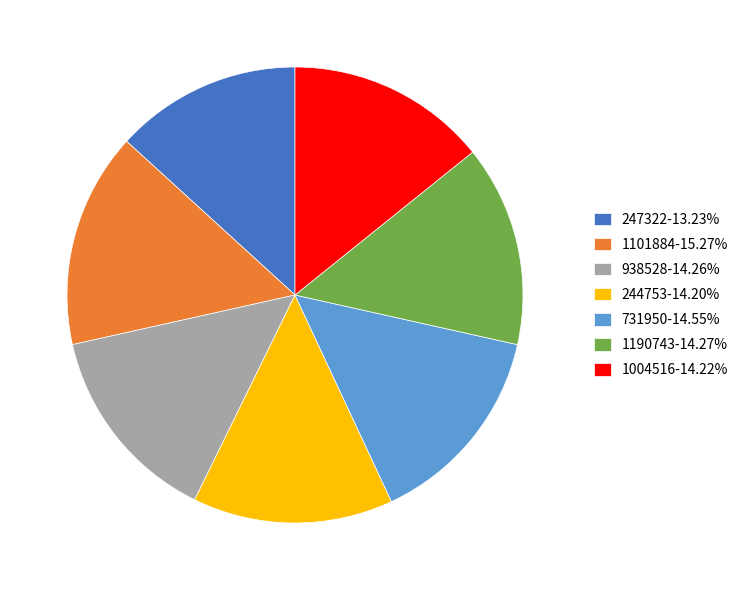

Do 938528-14.26% and 731950-14.55% together represent more than half of the pie?

No